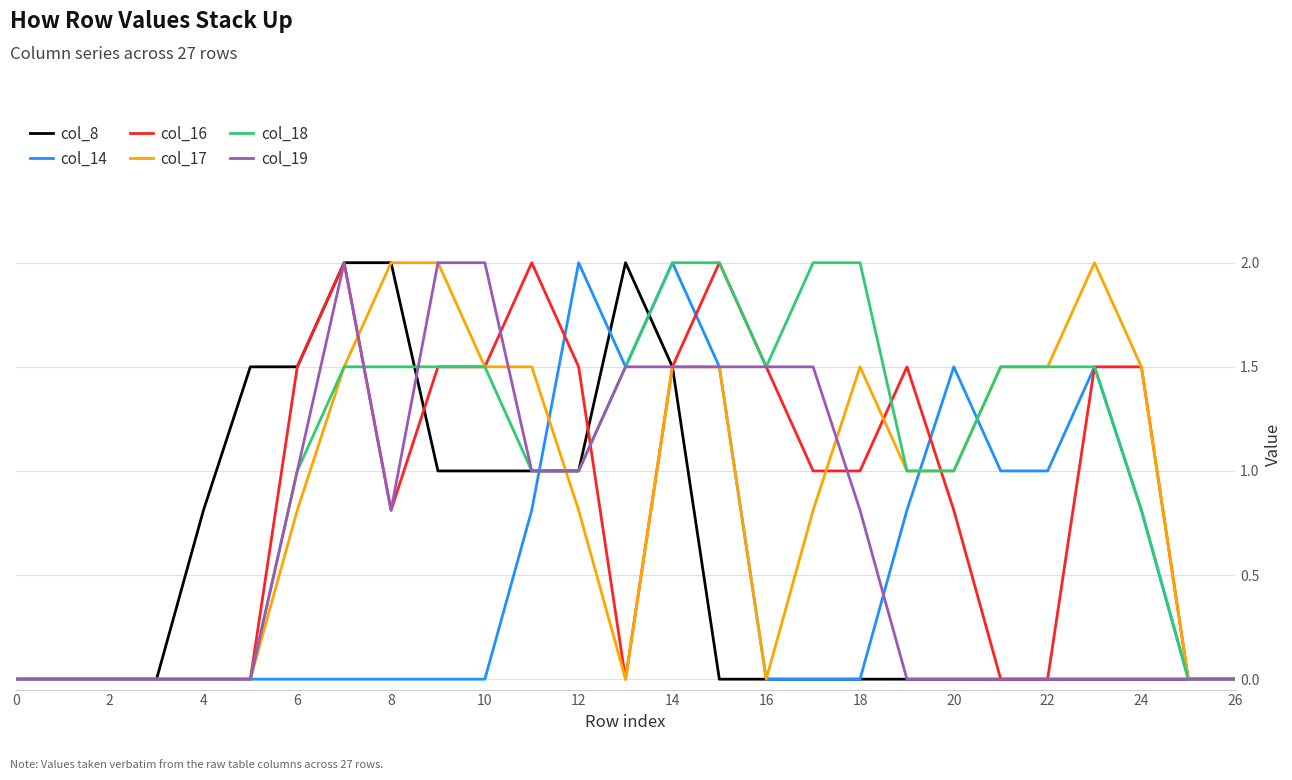

Which series has the largest total across all categories?

col_18